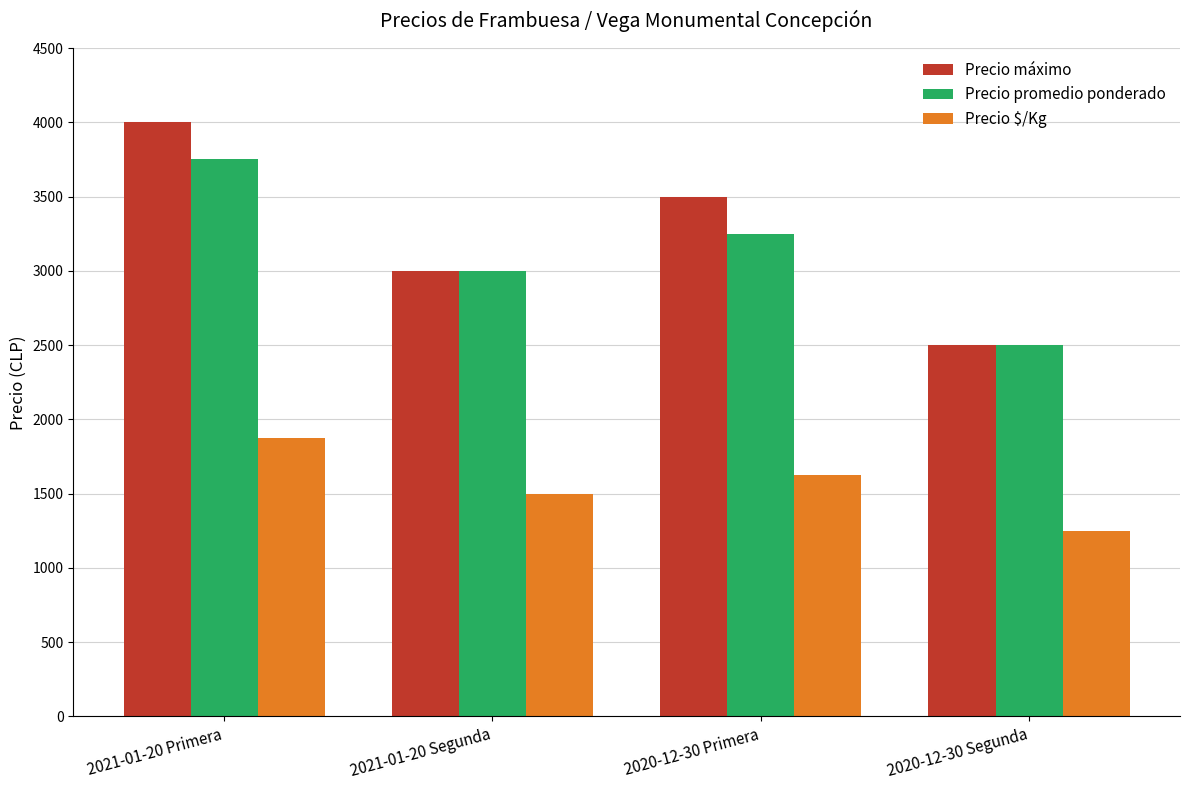

At how many categories does at least one series exceed 1800?

4